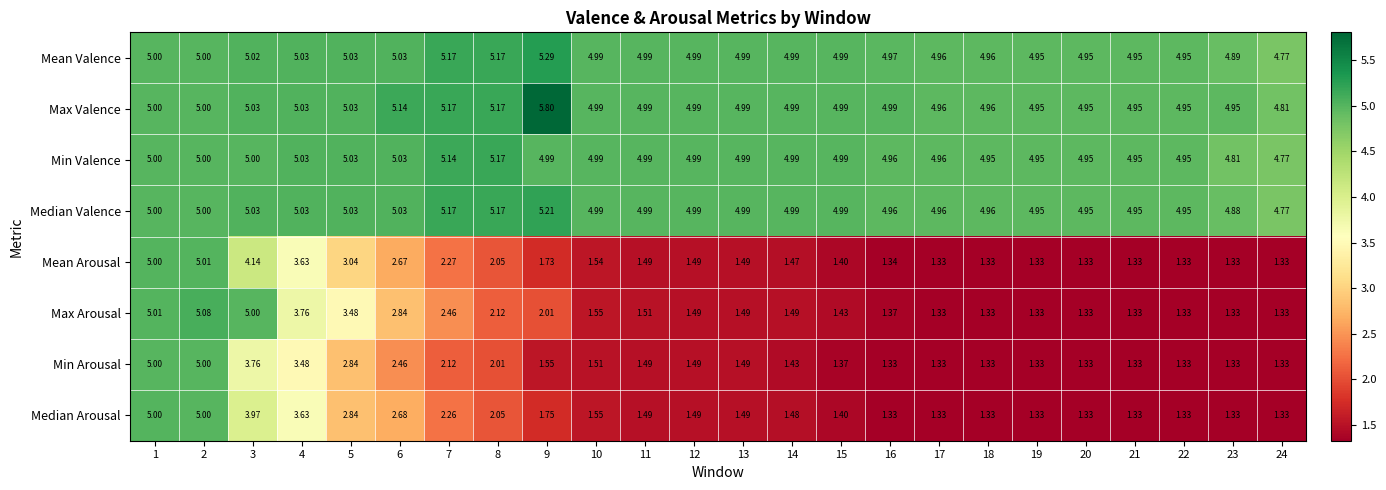

Is the value of Median Arousal at 21 greater than the value of Median Valence at 12?

No